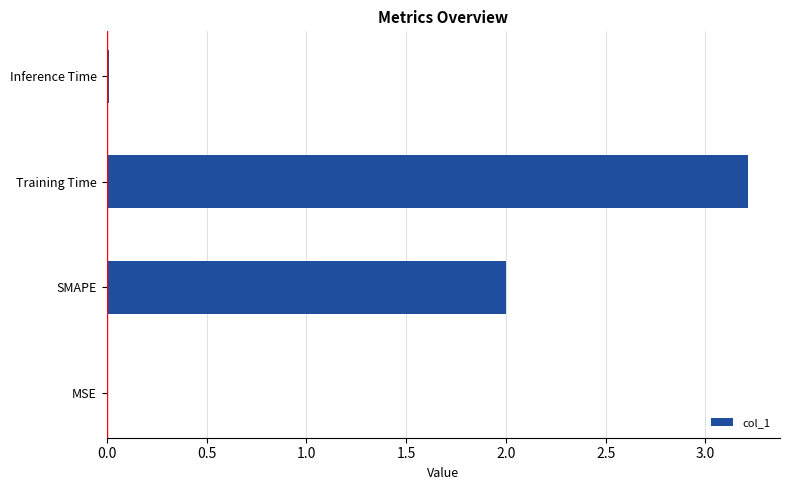

At which category does the chart reach its peak across all series?

Training Time